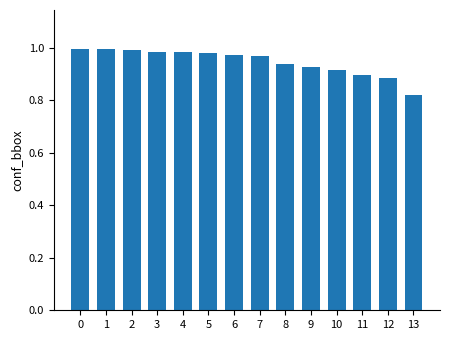

What is the sum of the values at 13 and 4?

1.8